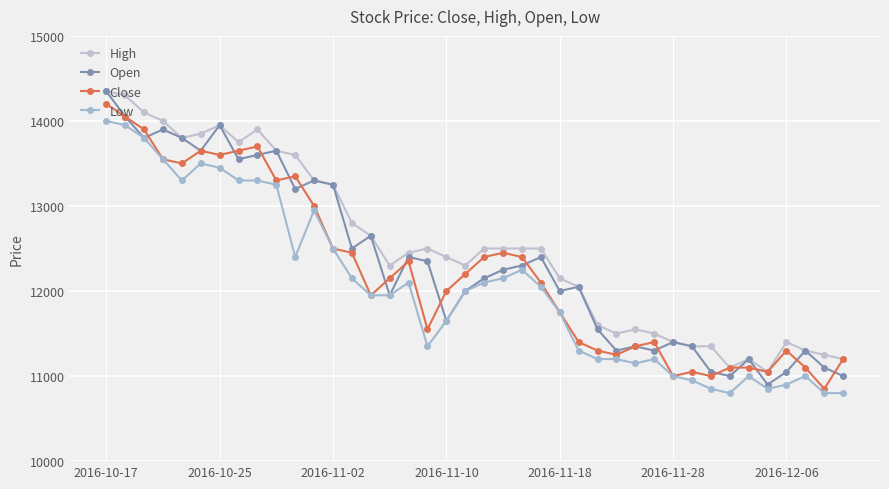

Is this an area chart (filled region under the line)?

No